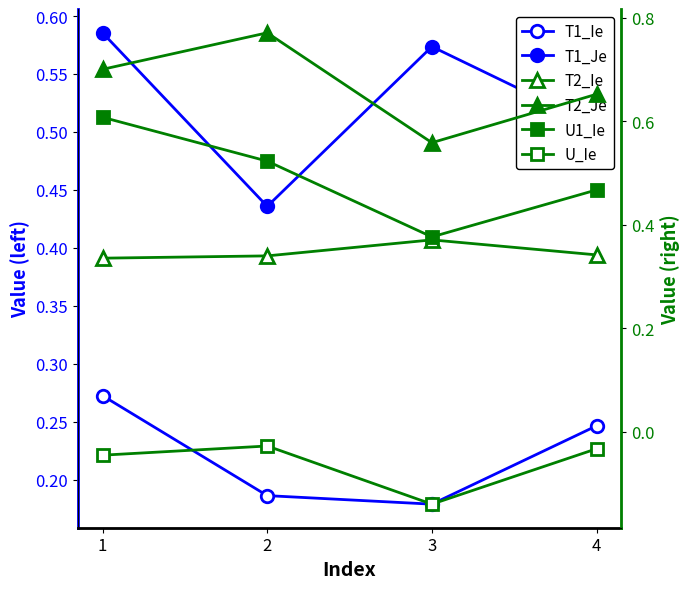

Is the value of U_Ie at 2 greater than the value of T1_Je at 2?

No